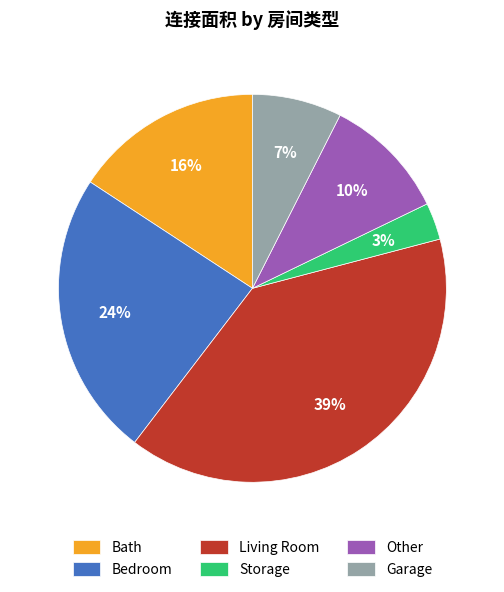

Count the number of slices in the pie.

6